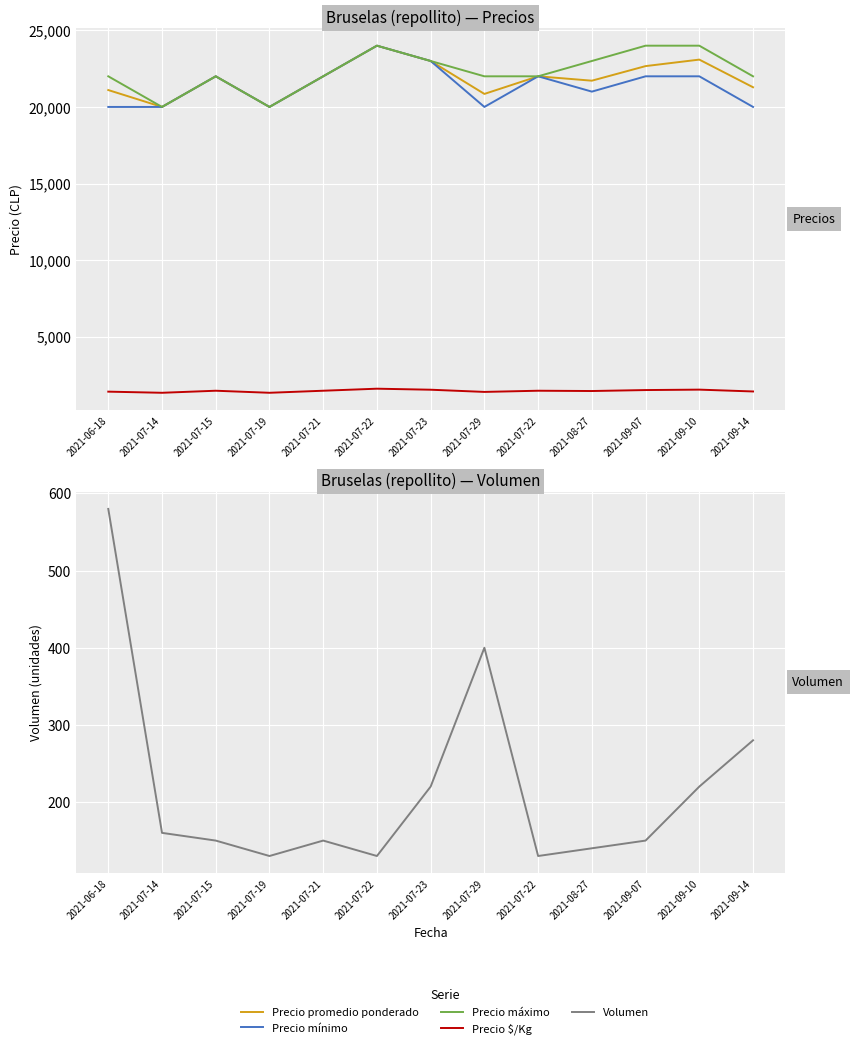

Between 2021-06-18 and 2021-07-29, which series saw the biggest shift?

Precio promedio ponderado